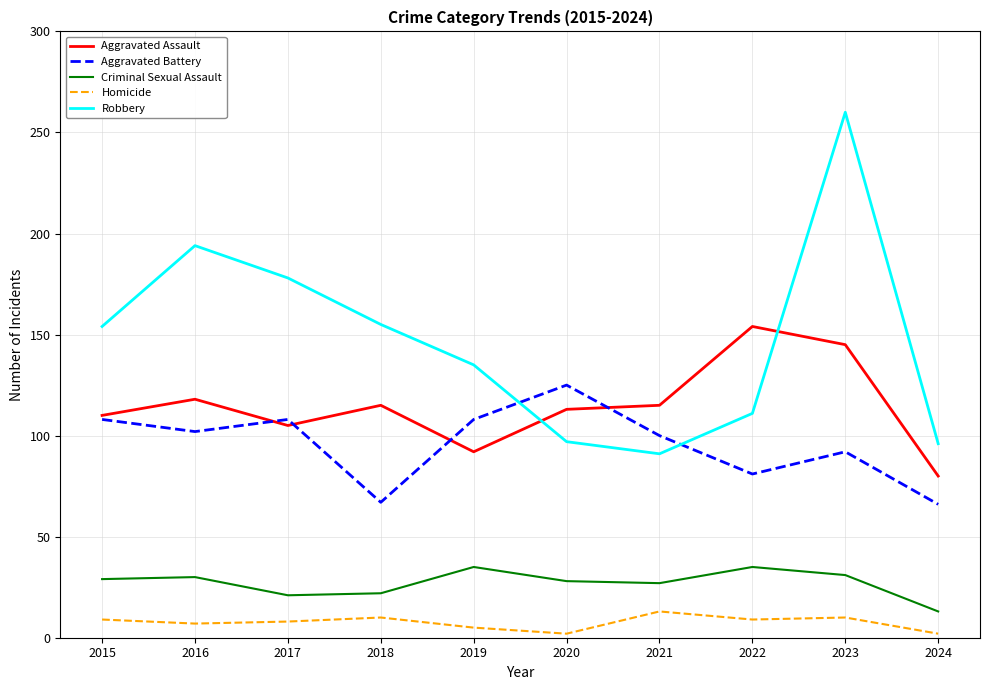

At which category does the chart reach its peak across all series?

2023